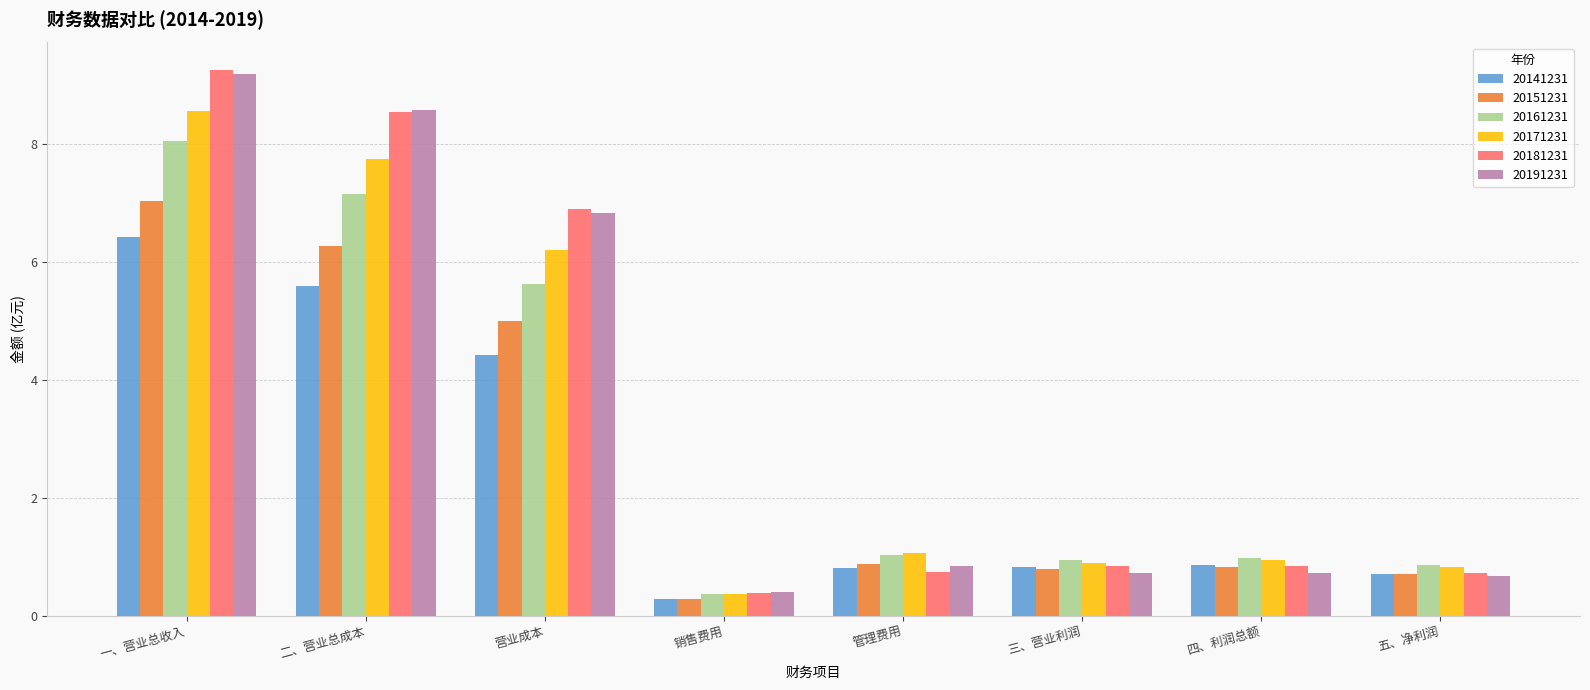

Is the value of 20161231 at 营业成本 greater than the value of 20191231 at 管理费用?

Yes